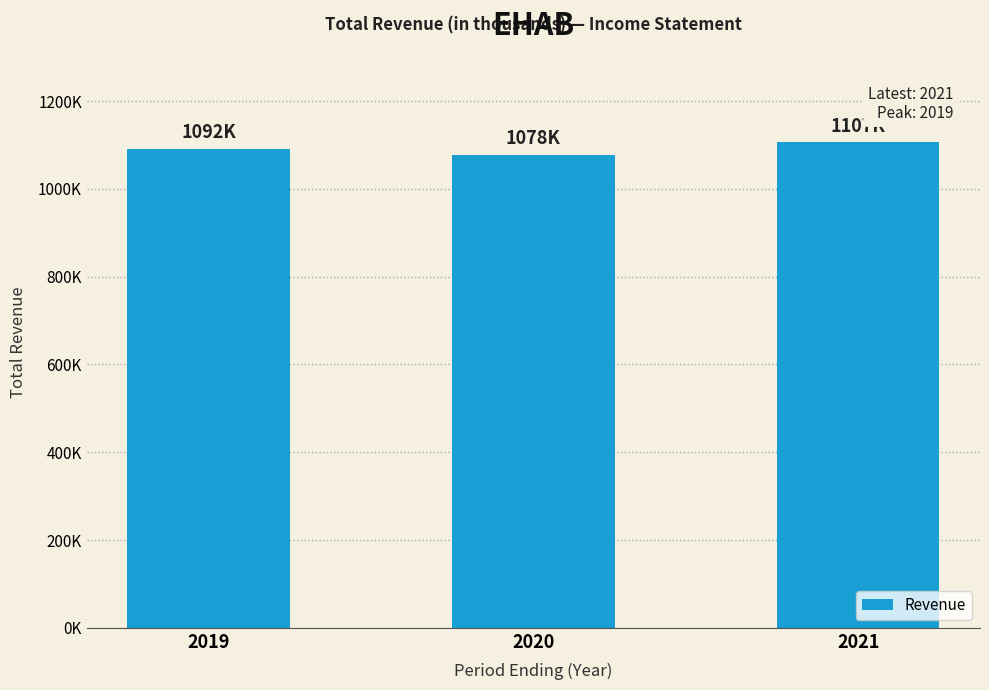

Does the chart contain any negative values?

No